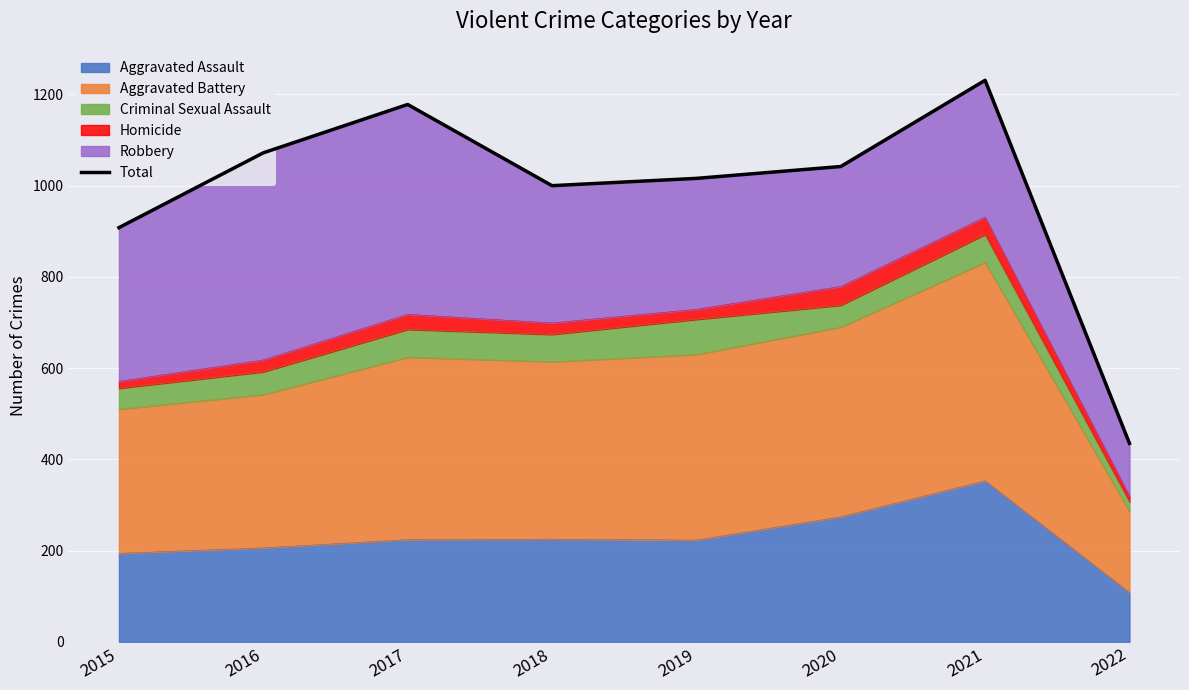

Where does the data first go above 1042?

2016